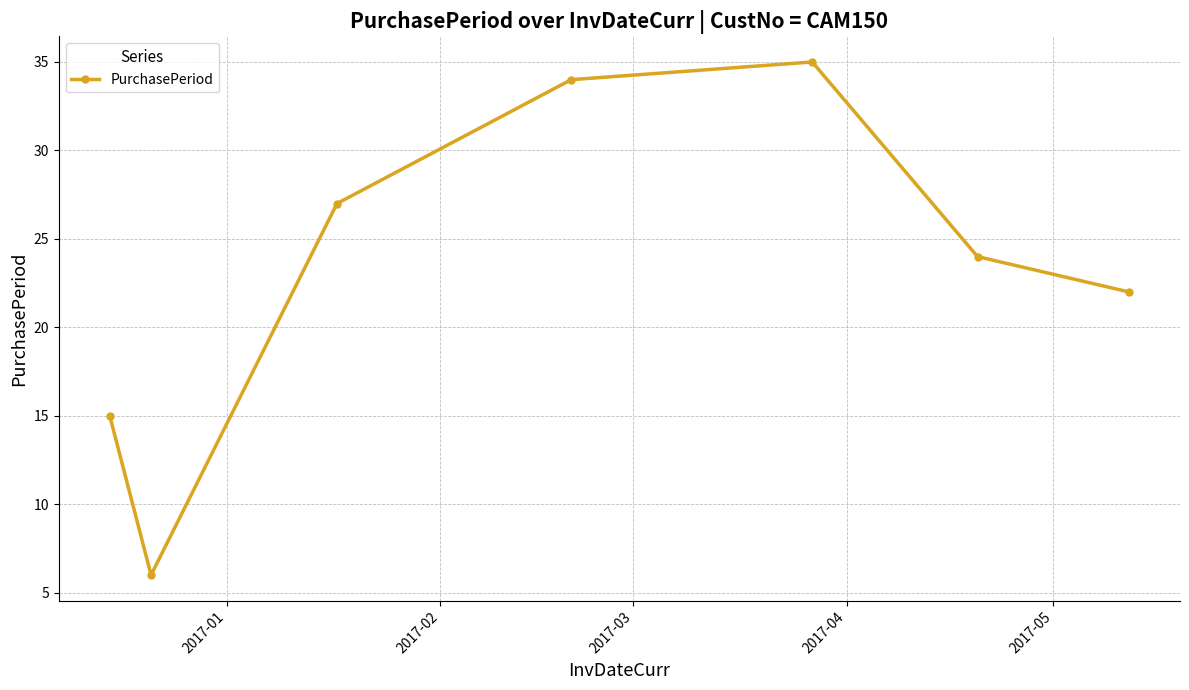

What is the difference between the maximum and minimum values?

29